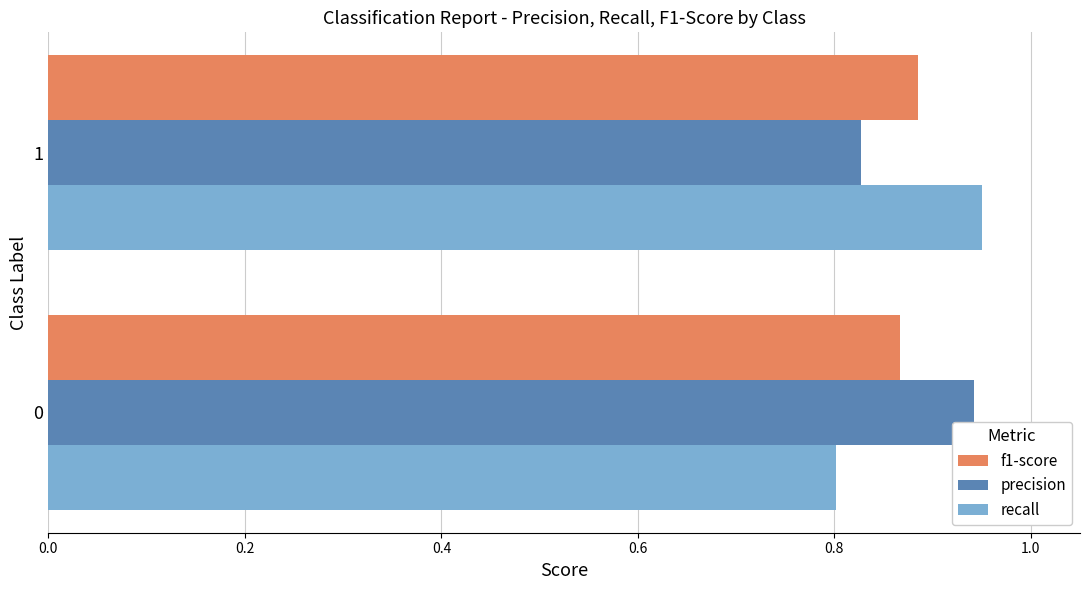

What is the total value across all series at 0?

2.6